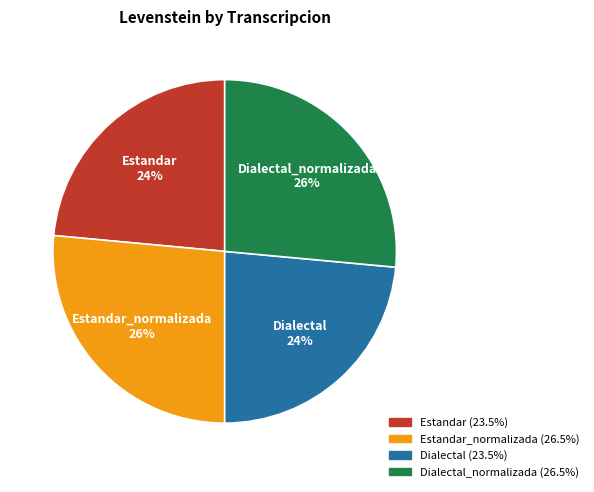

Is there a majority slice in this chart?

No